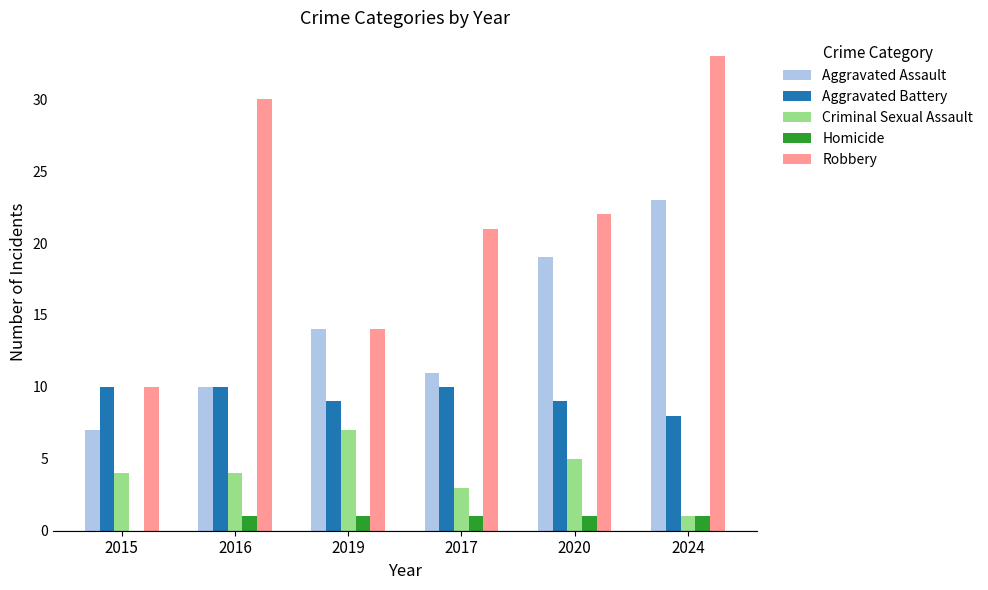

Which category has the highest value in the Criminal Sexual Assault series?

2019